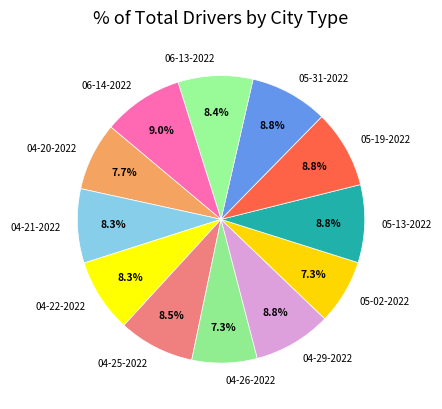

How many segments does this pie chart have?

12